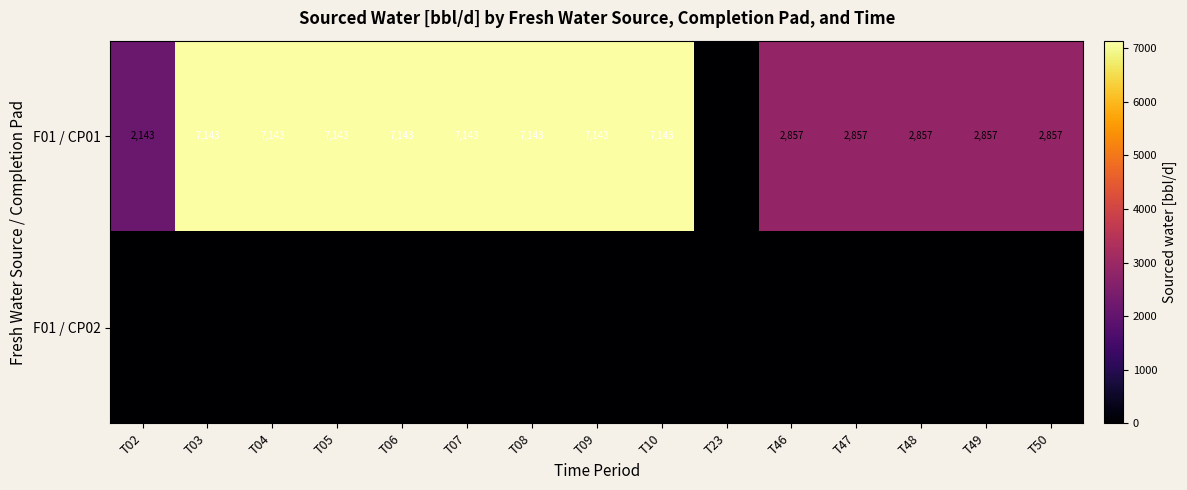

The F01 / CP01 series shows 7143 at T09. True or false?

True